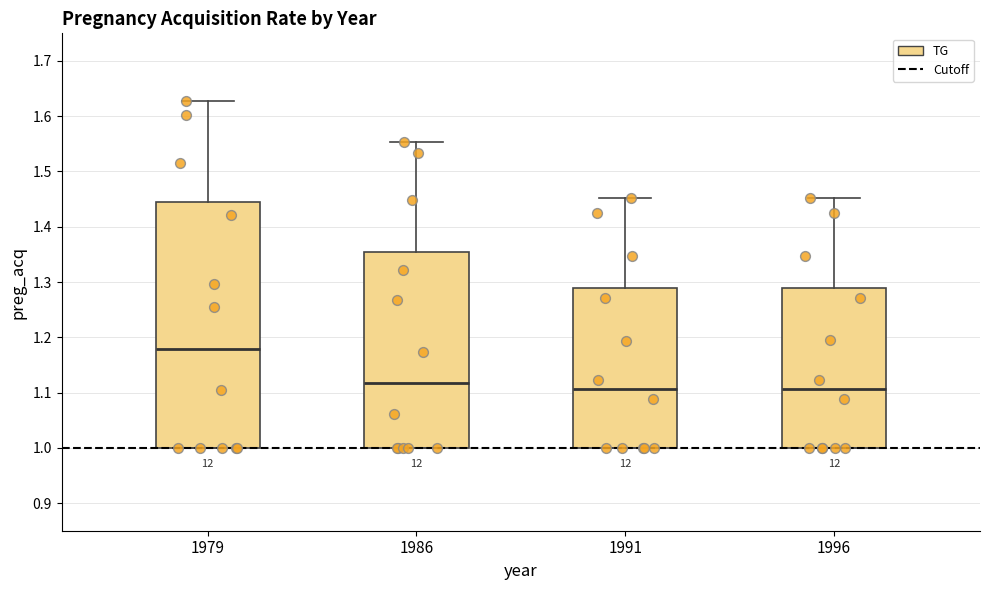

Comparing the boxes themselves (not the whiskers), which one is the tallest?

1979